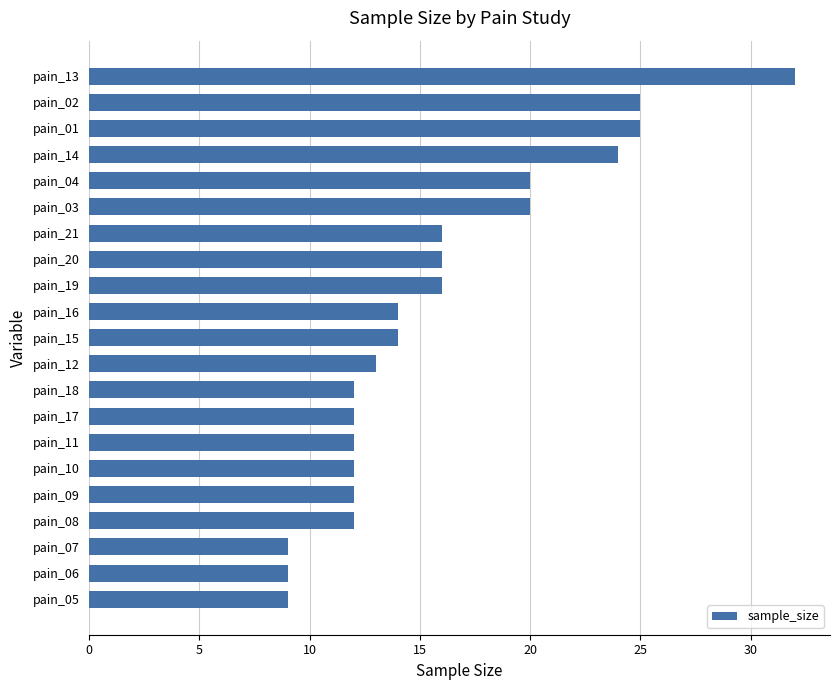

What is the smallest value displayed?

9